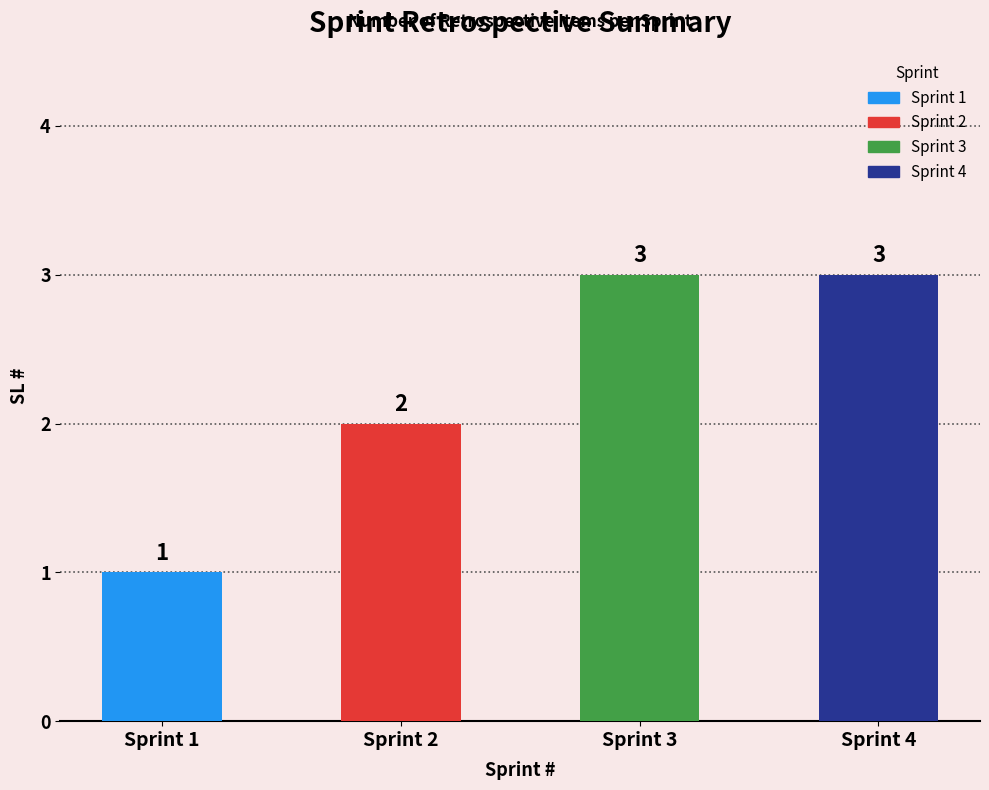

What is the ratio of the value at Sprint 2 to the value at Sprint 3?

0.7